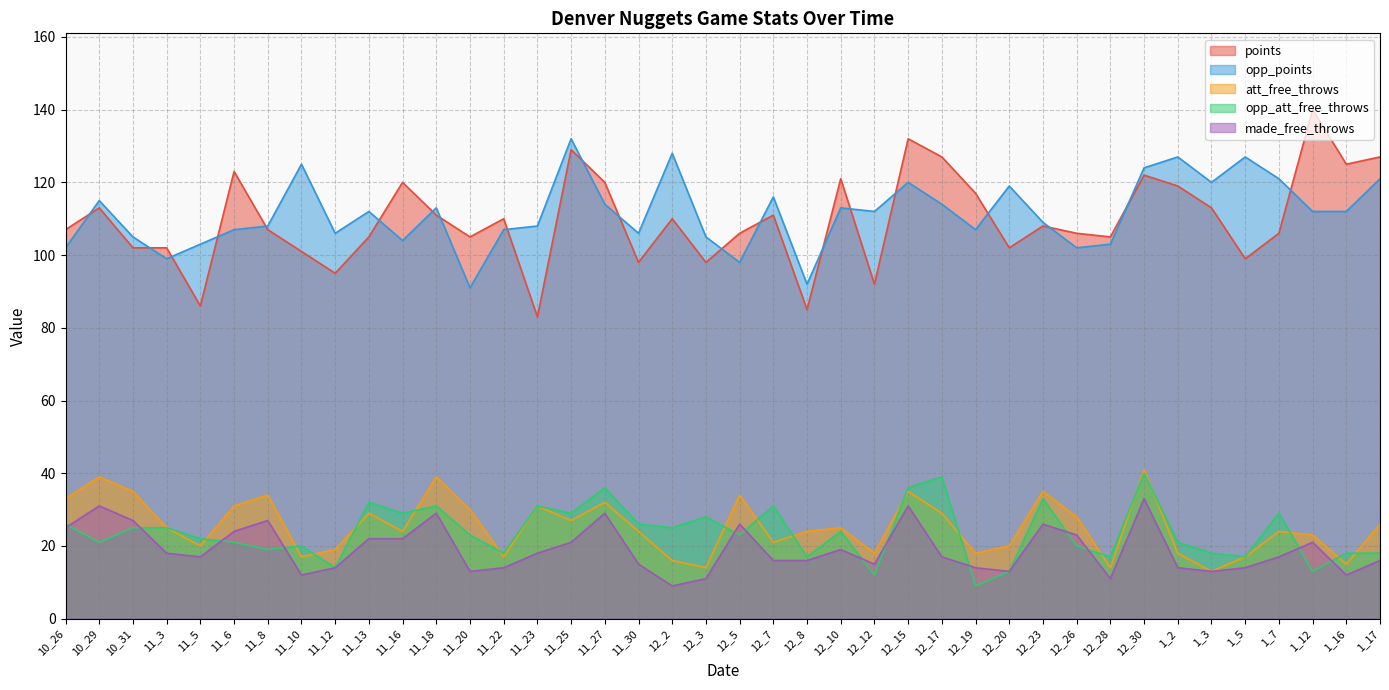

Which series has the largest range (max minus min)?

points